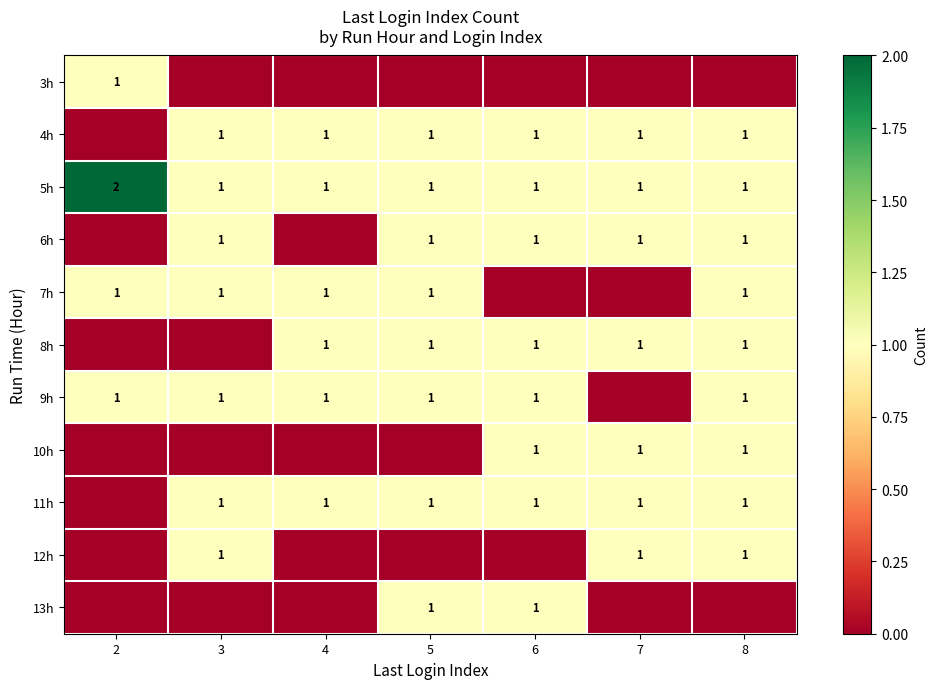

What is the total value across all series at 3?

7